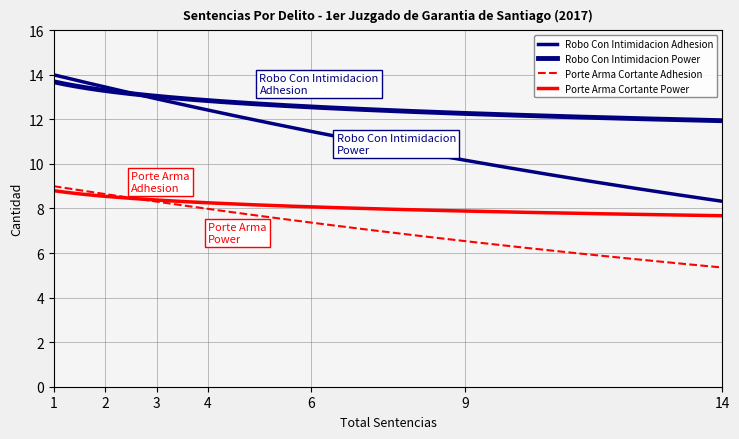

How many series are shown in this chart?

4